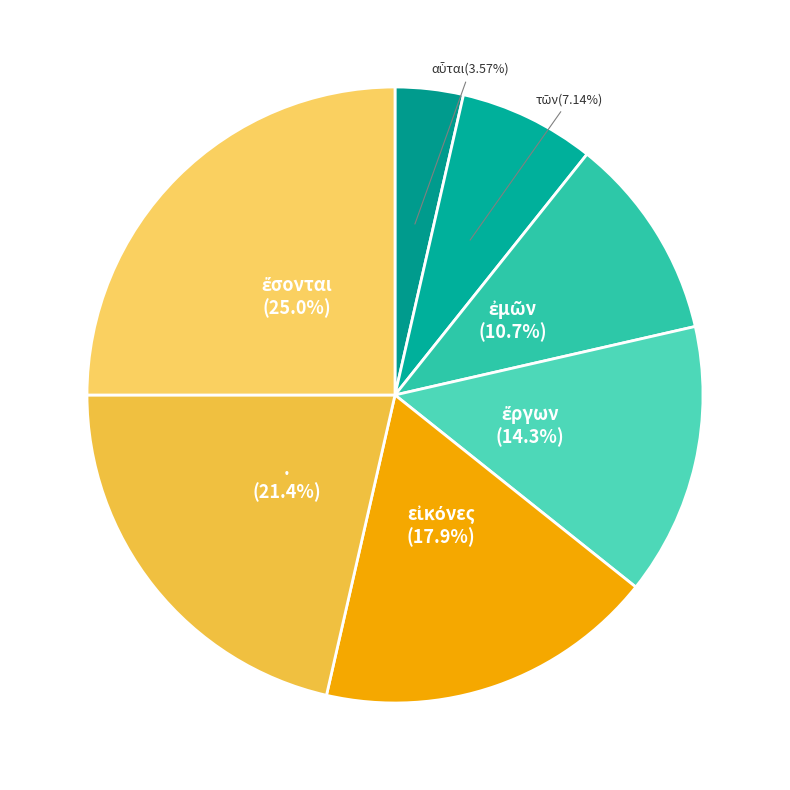

Count the number of slices in the pie.

7